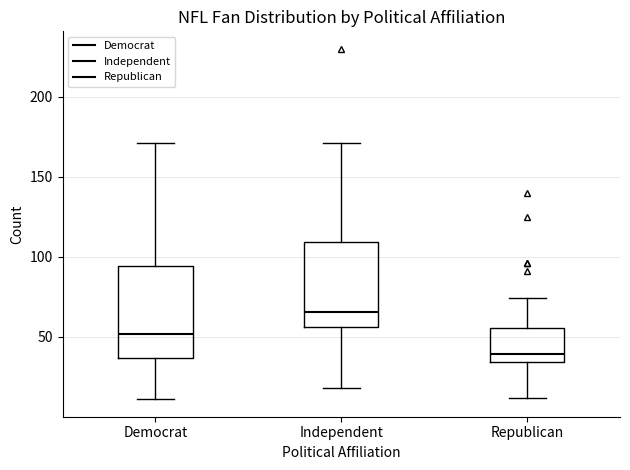

Reading left to right, read every box against the y-axis: the position of its median line, the range the box covers, and the ends of its whiskers. The values are not printed on the chart, so give them approximately, as read against the axis.

Democrat: median 50, box 35 to 95, whiskers 10 to 170
Independent: median 65, box 55 to 110, whiskers 20 to 170
Republican: median 40, box 35 to 55, whiskers 10 to 75